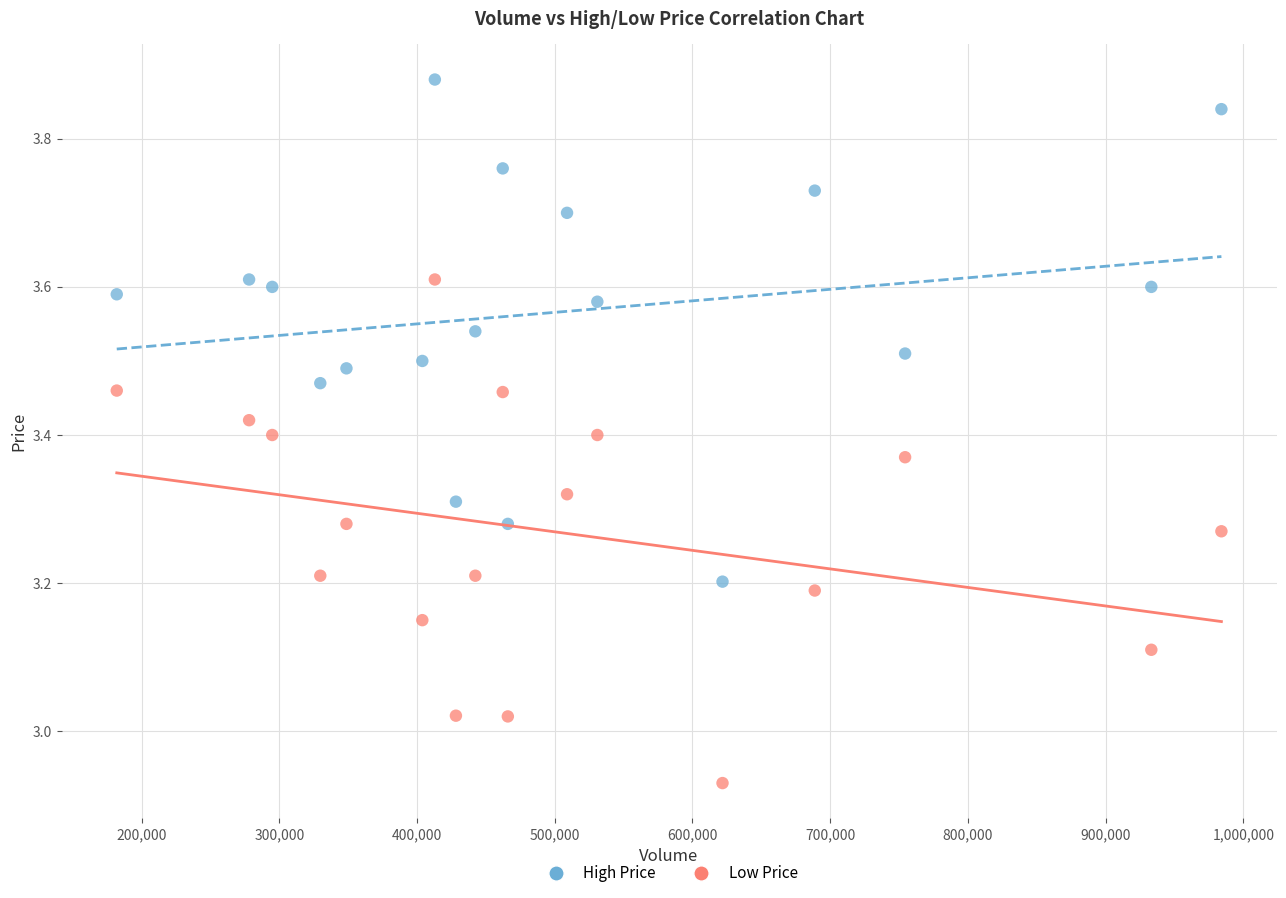

Which series contains the highest Y value?

High Price